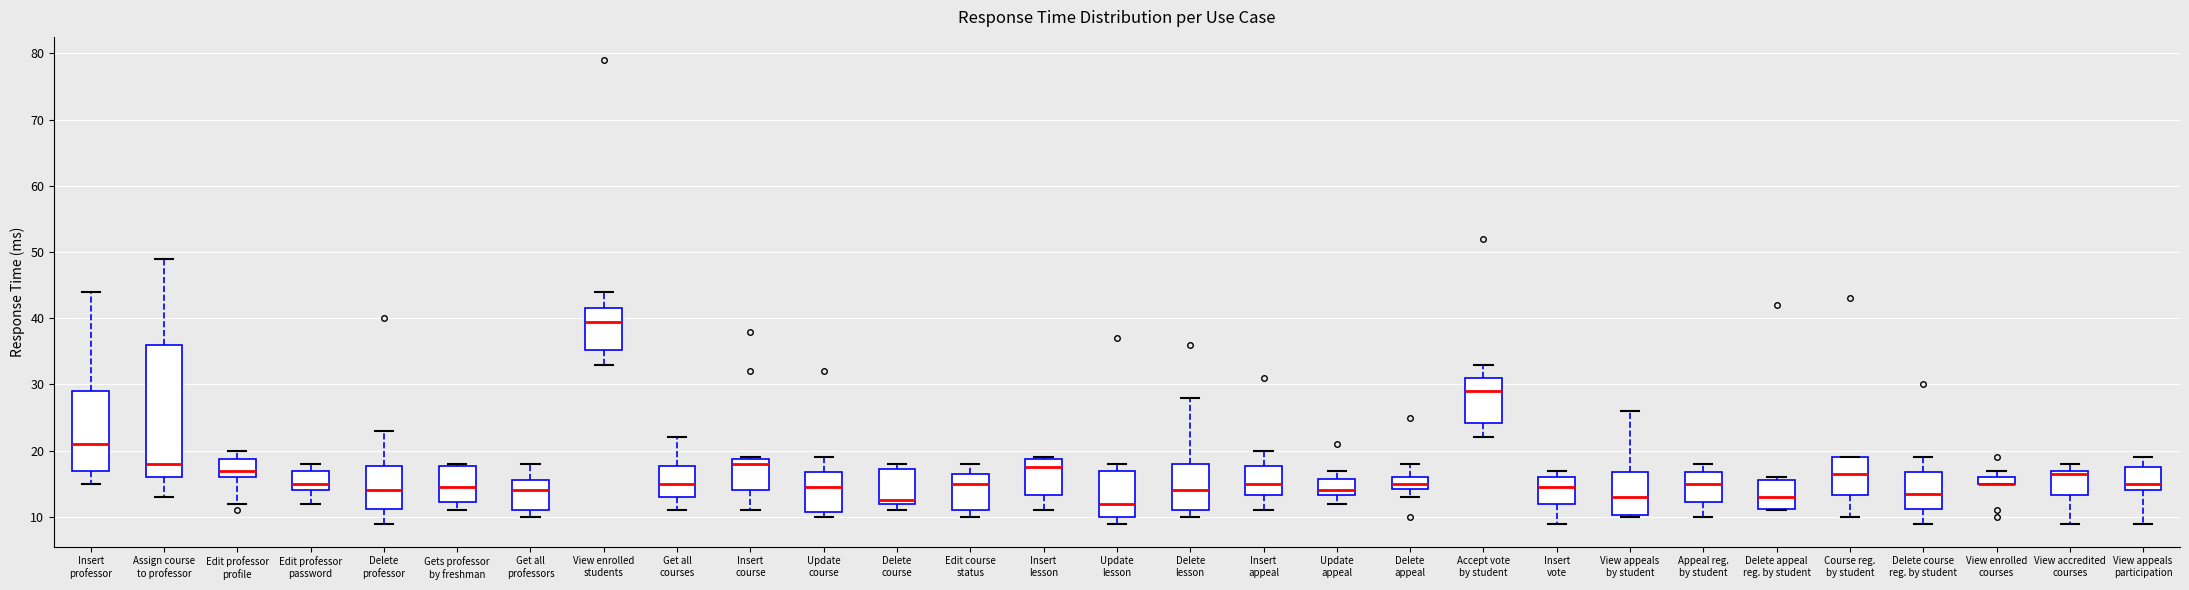

Where does the lower whisker of the box for View accredited courses end on the y-axis? The values are not printed on the chart, so give them approximately, as read against the axis.

9